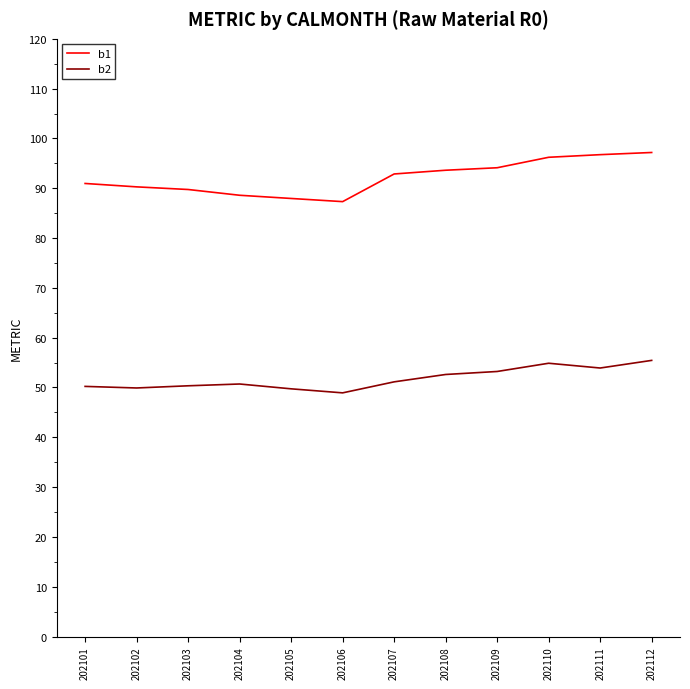

True or false: b2 has a value of 52.6 at 202108.

True